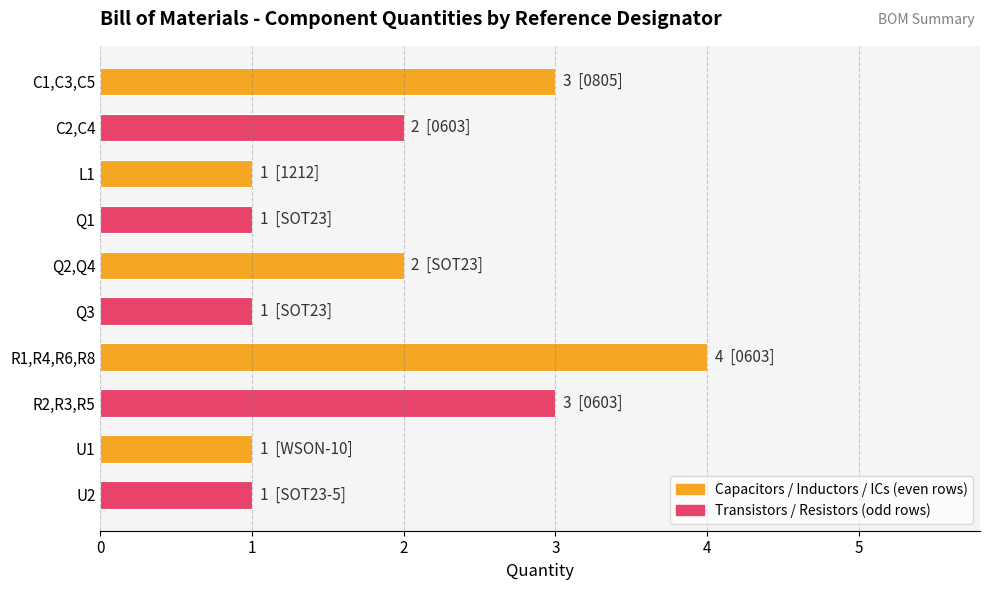

What is the change in value from Q3 to R2,R3,R5?

+2